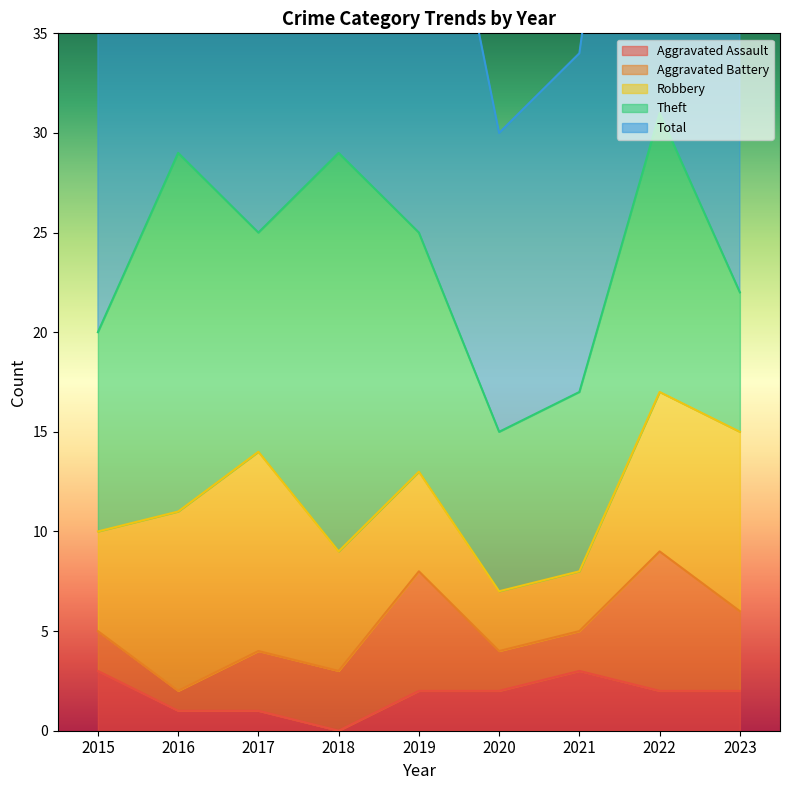

How many data points in Total are less than 25?

4